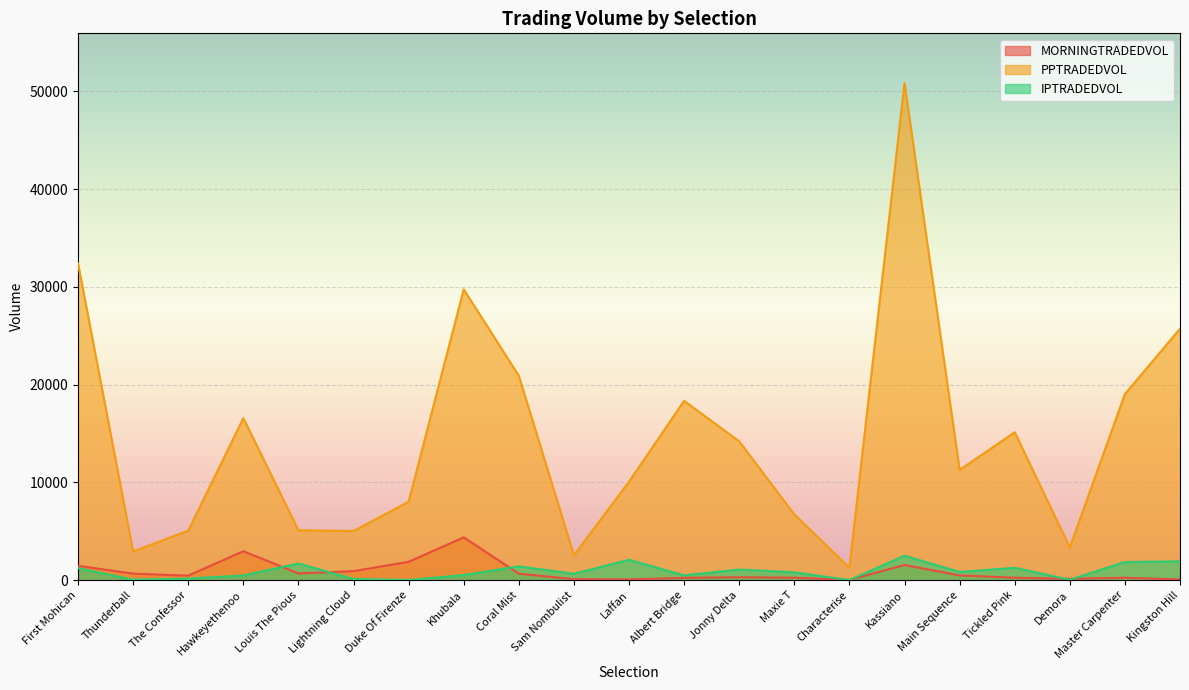

True or false: MORNINGTRADEDVOL and IPTRADEDVOL intersect in this chart.

True